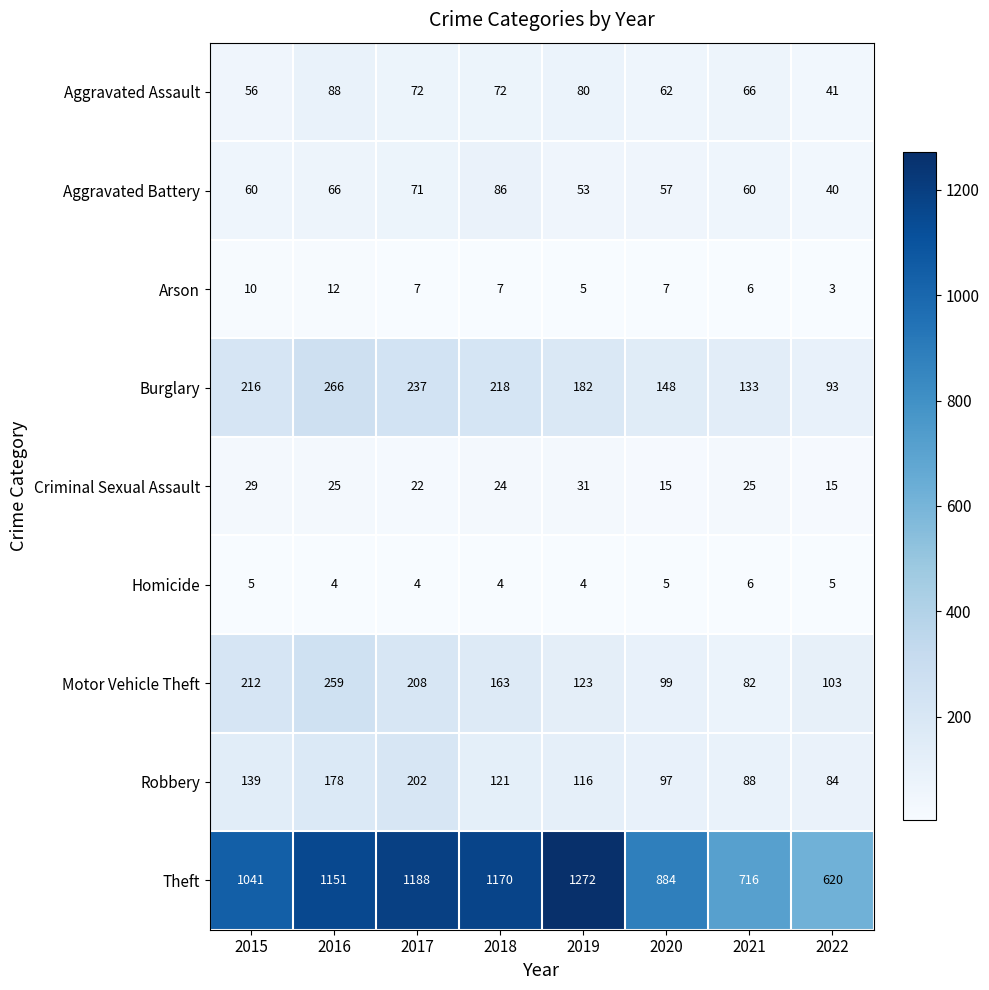

What is the difference between the highest and lowest values at 2022?

617